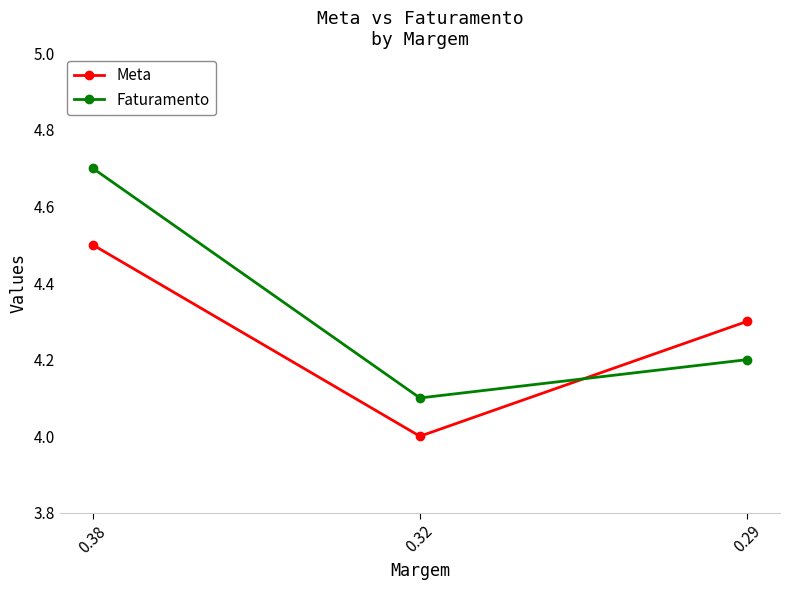

Is it true that Meta equals 2.7 at 0.38?

False